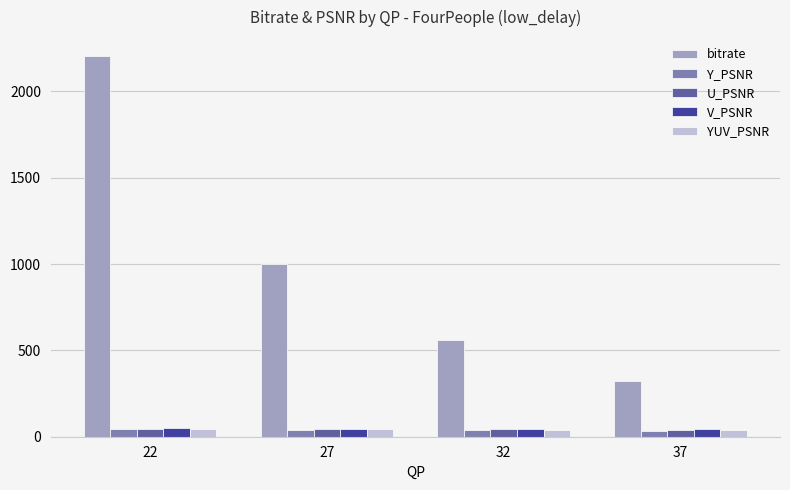

Is it true that YUV_PSNR equals 44.1 at 22?

True